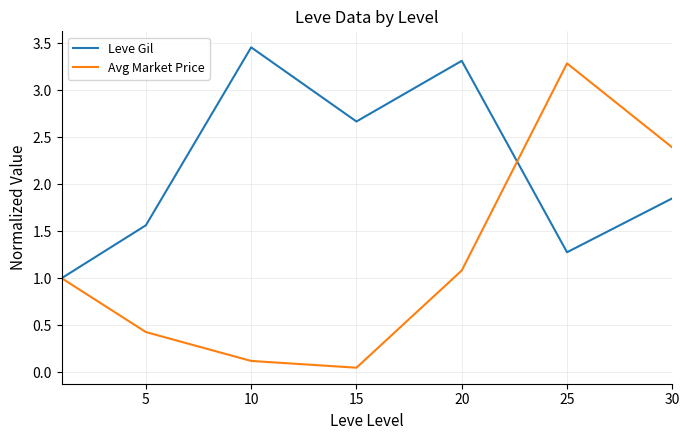

What is the highest value of the Avg Market Price series?

3.3